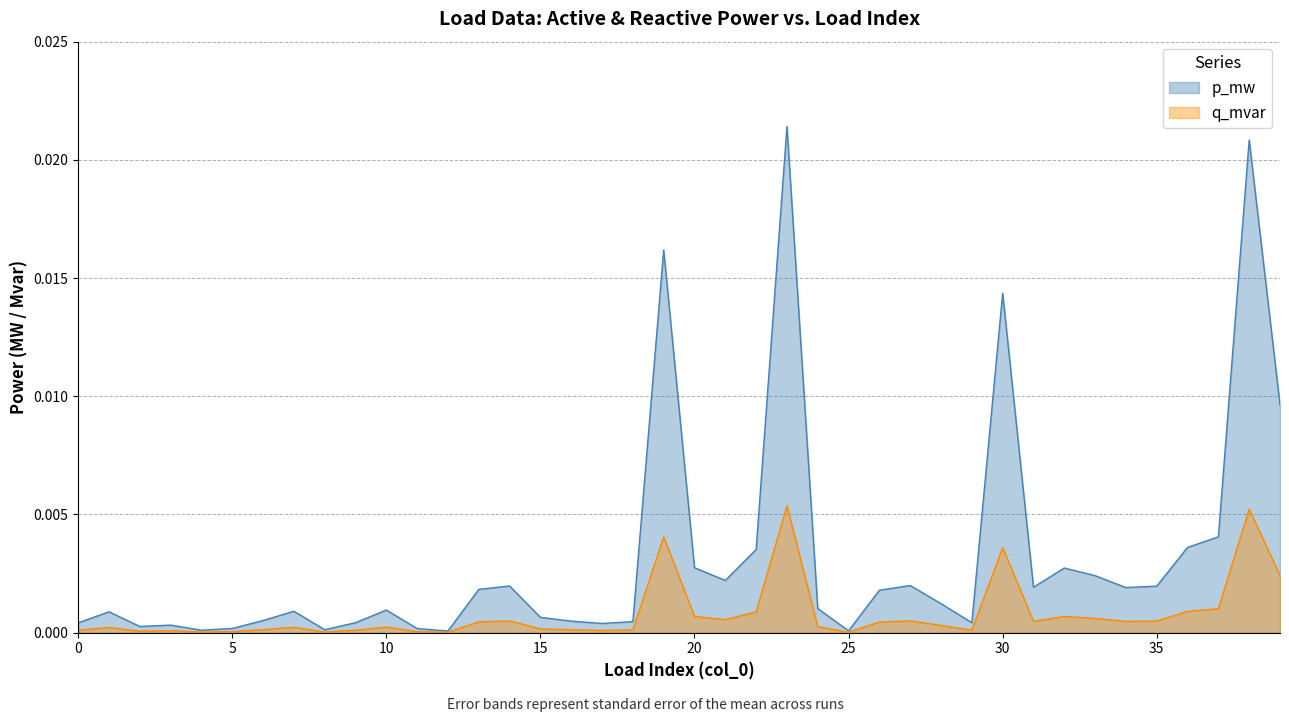

True or false: q_mvar and p_mw intersect in this chart.

False